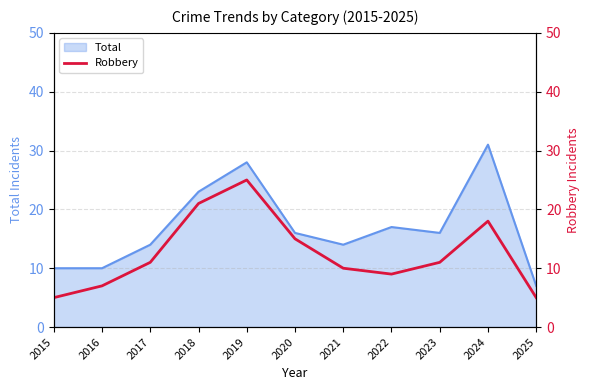

Which label corresponds to the smallest value in the chart?

2015